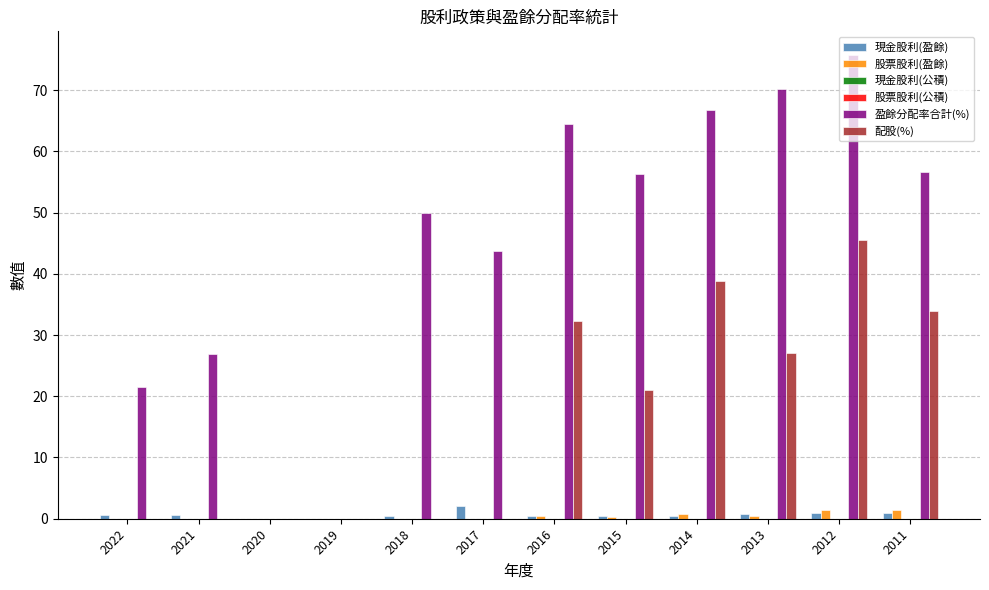

What is the value of the 配股(%) bar at the 12th from the left?

34.0